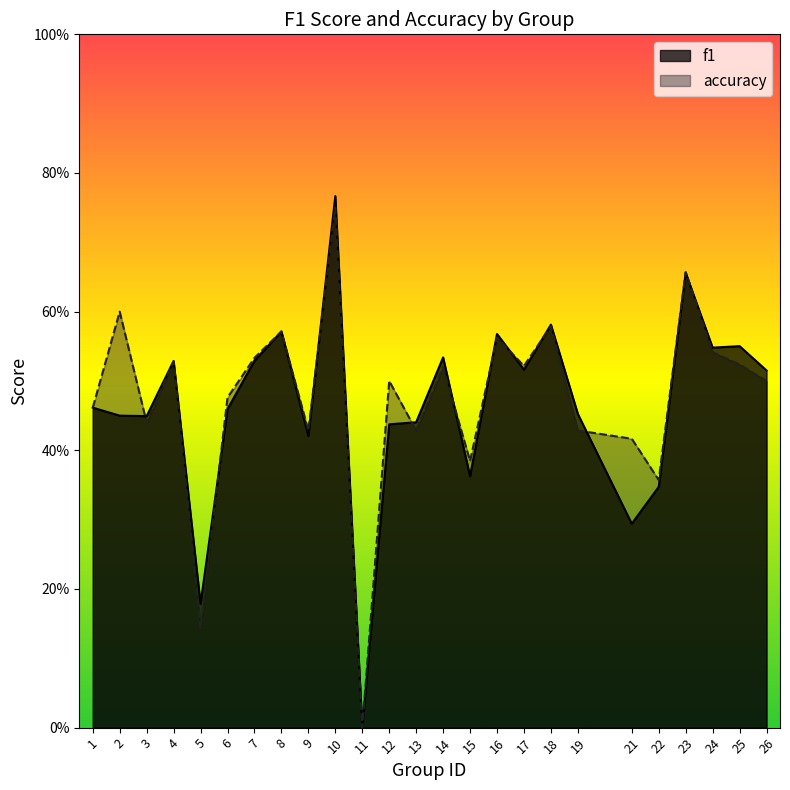

True or false: f1 has more than 0 points higher than both neighbors.

True